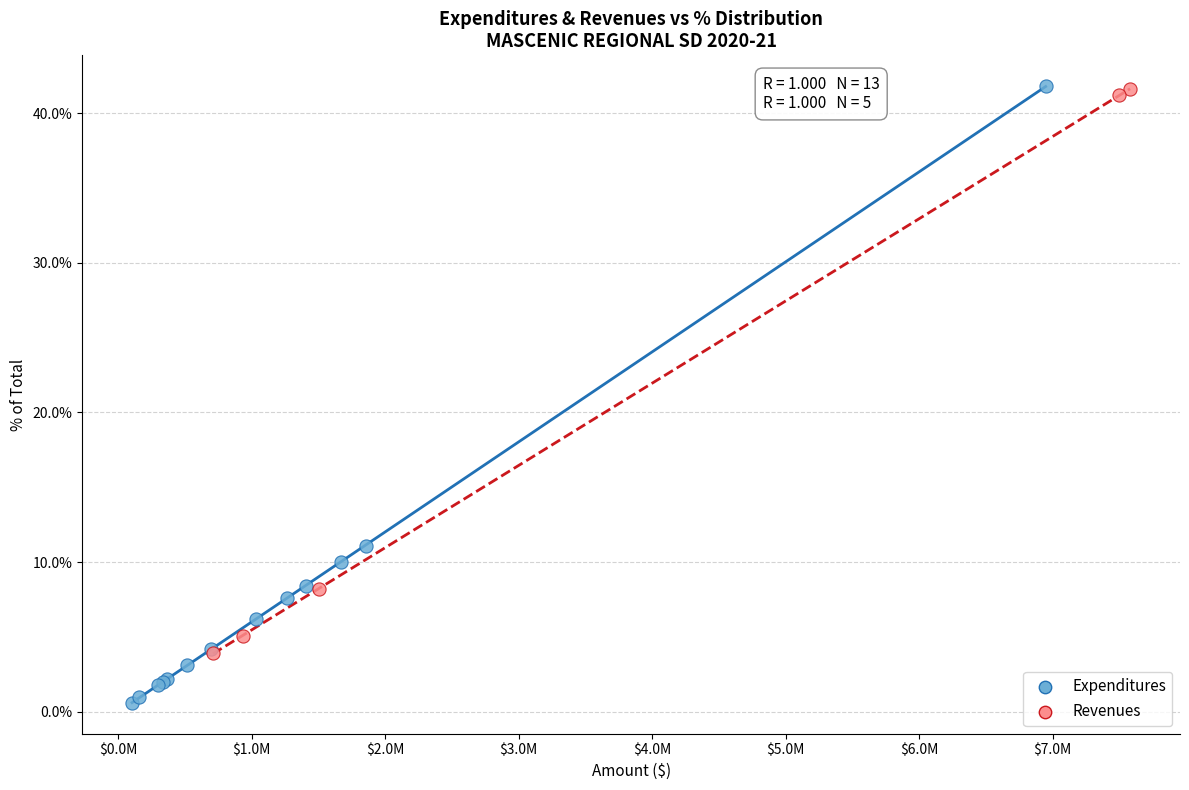

Which series reaches the minimum Y coordinate?

Expenditures